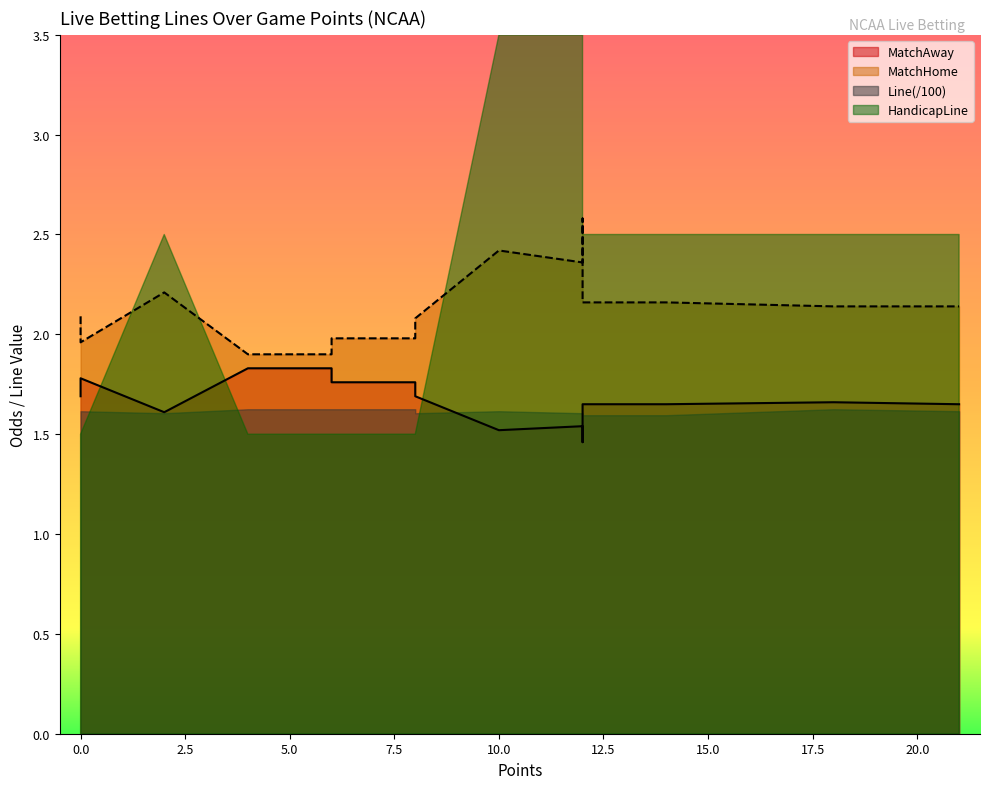

The MatchHome series shows 3.7 at 0. True or false?

False